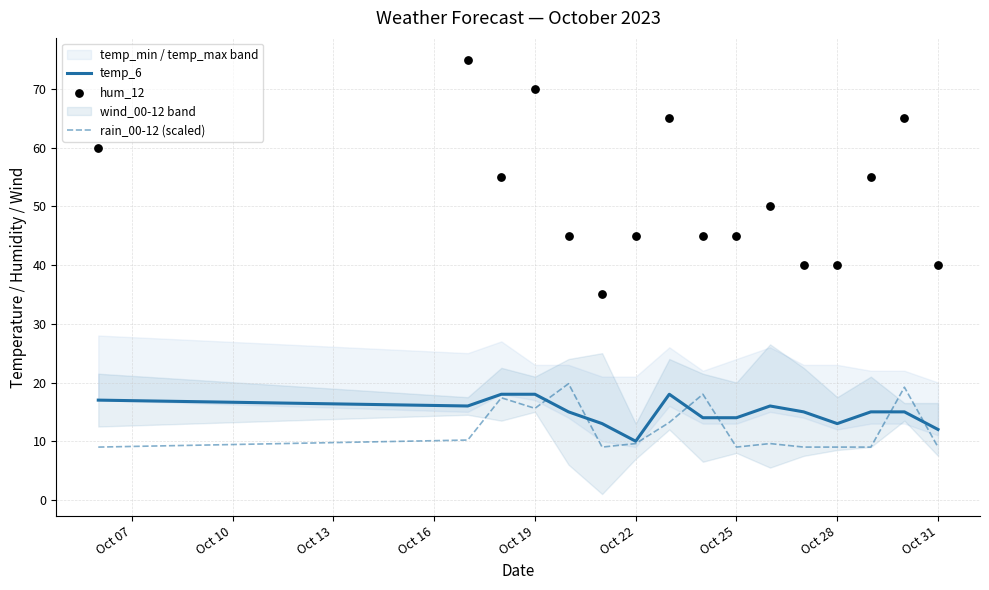

What is the lowest value of the temp_6 series?

10.0